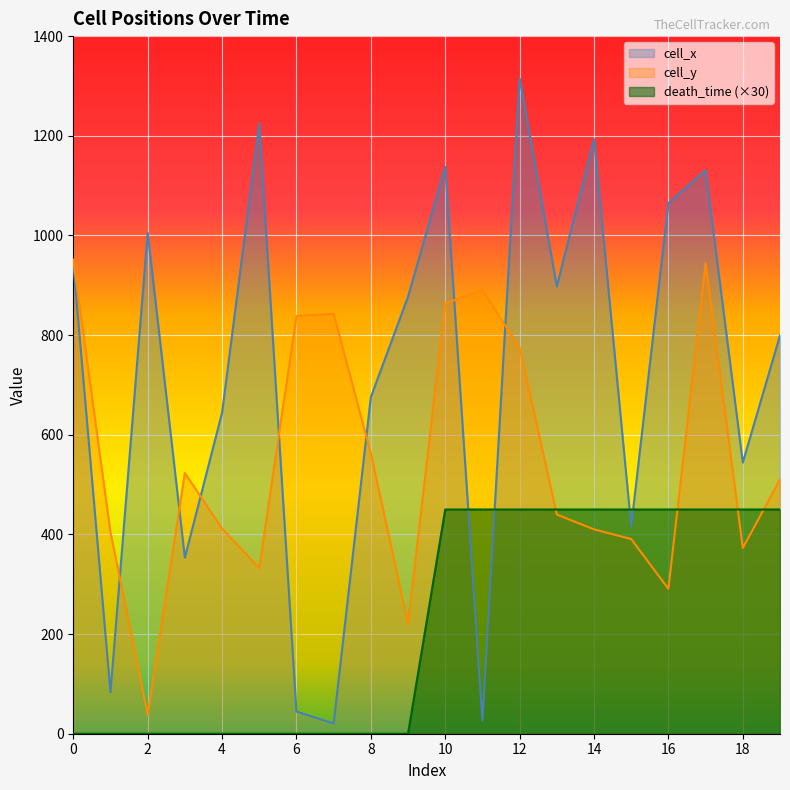

What is the greatest value displayed?

1315.7